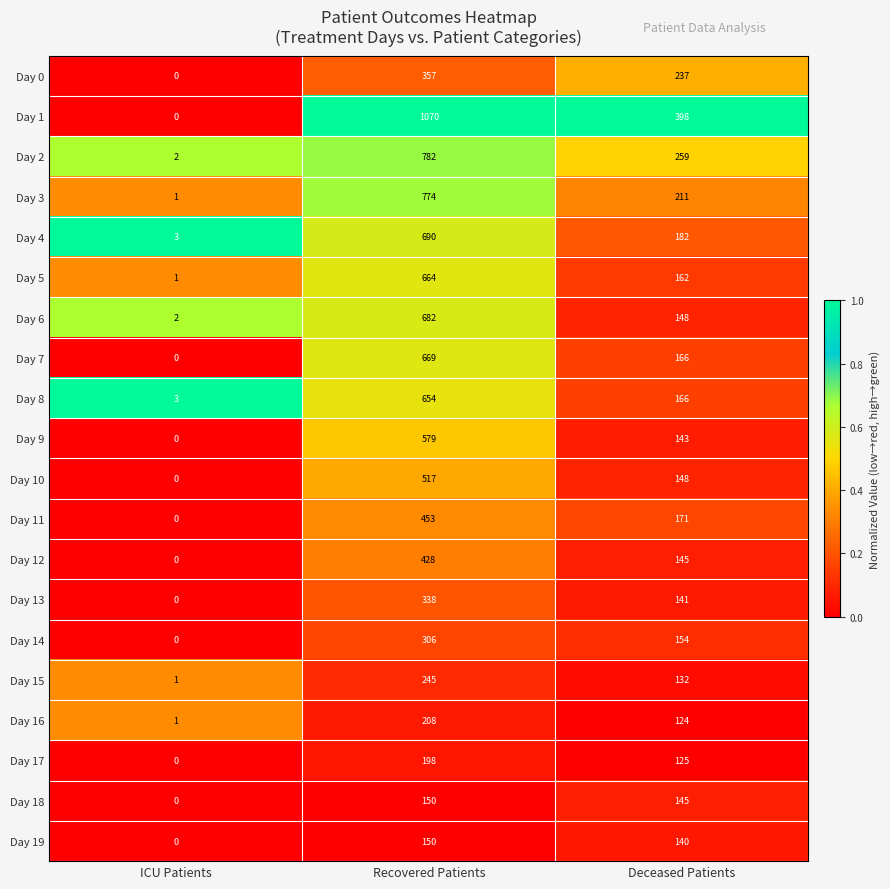

The value of Day 19 at Recovered Patients is 218. True or false?

False